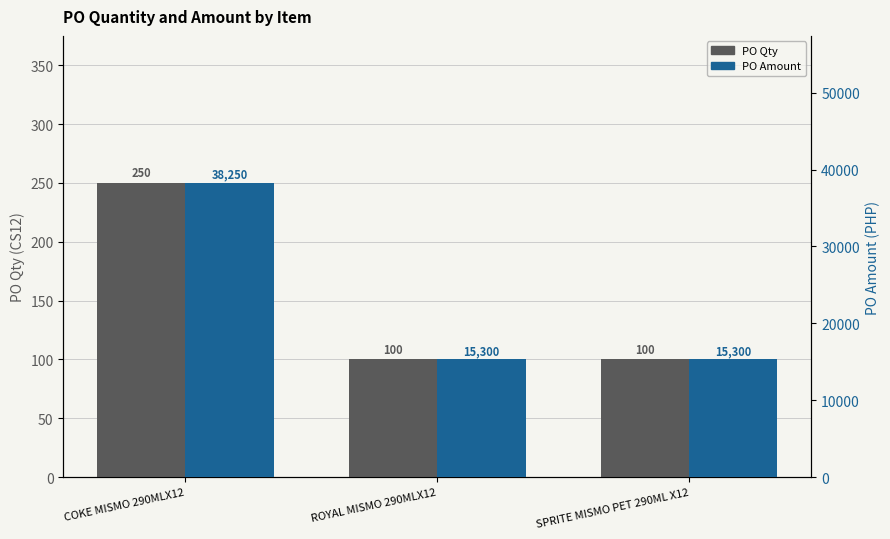

What are all the series names shown in the legend?

PO Qty, PO Amount